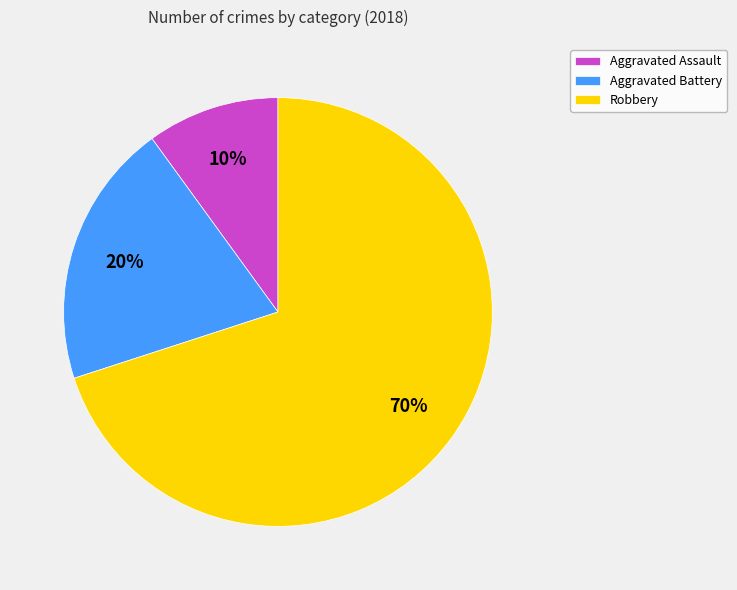

To the nearest percent, what portion does Aggravated Battery represent?

20%